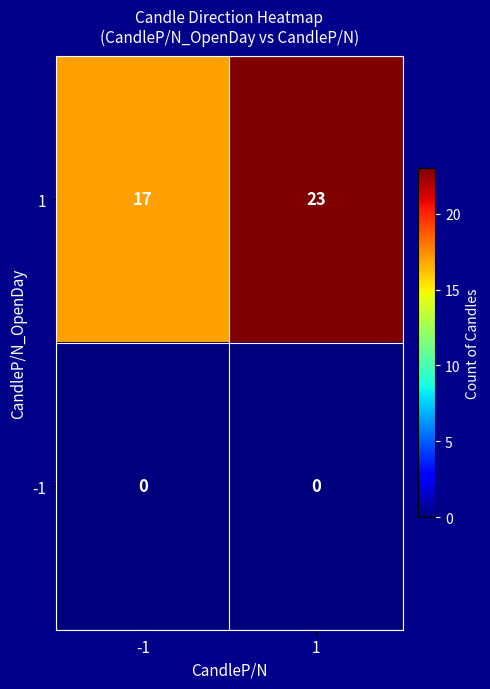

What is the greatest value displayed?

23